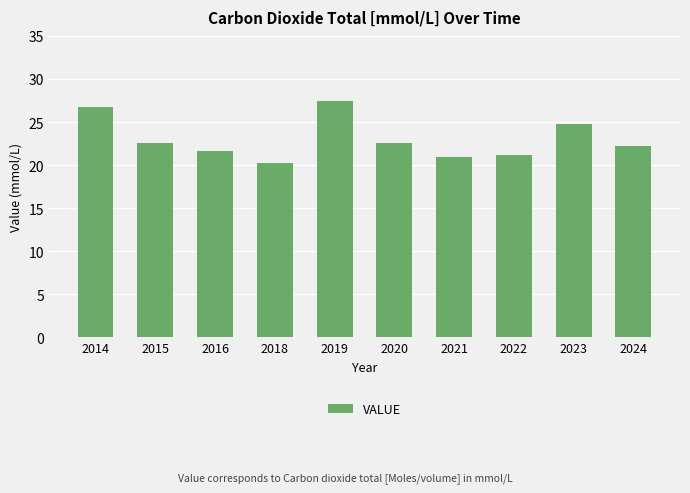

What is the sum of all values?

230.5